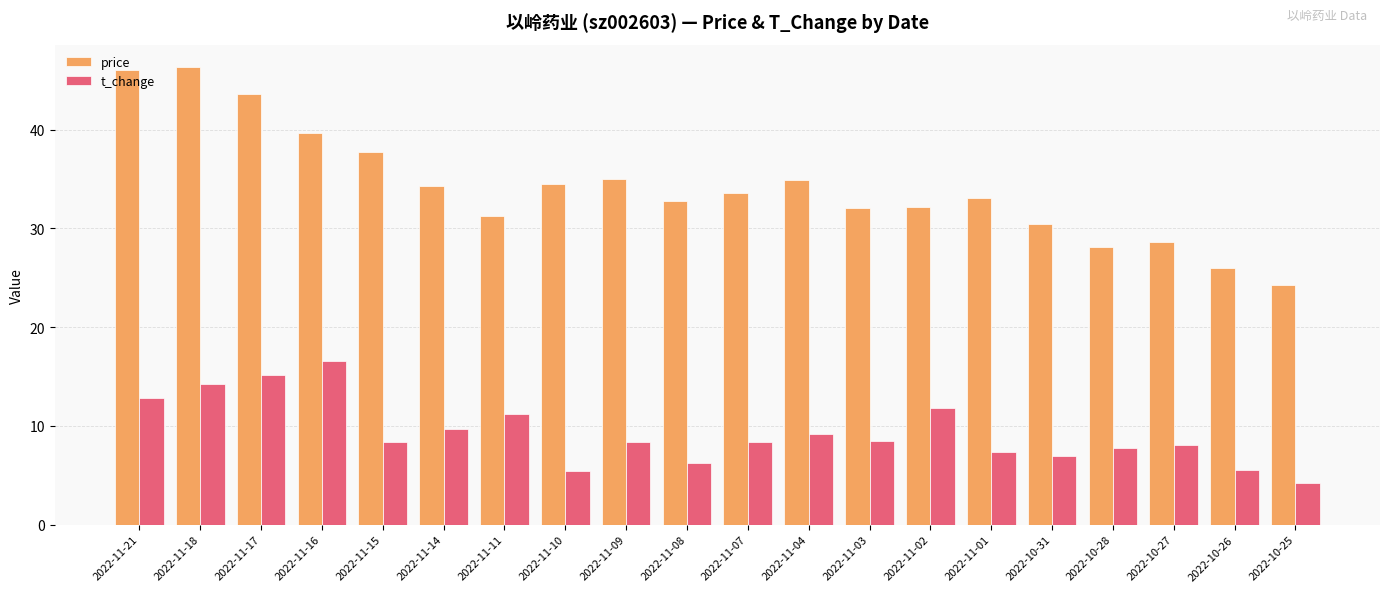

At how many categories does at least one series exceed 6?

20